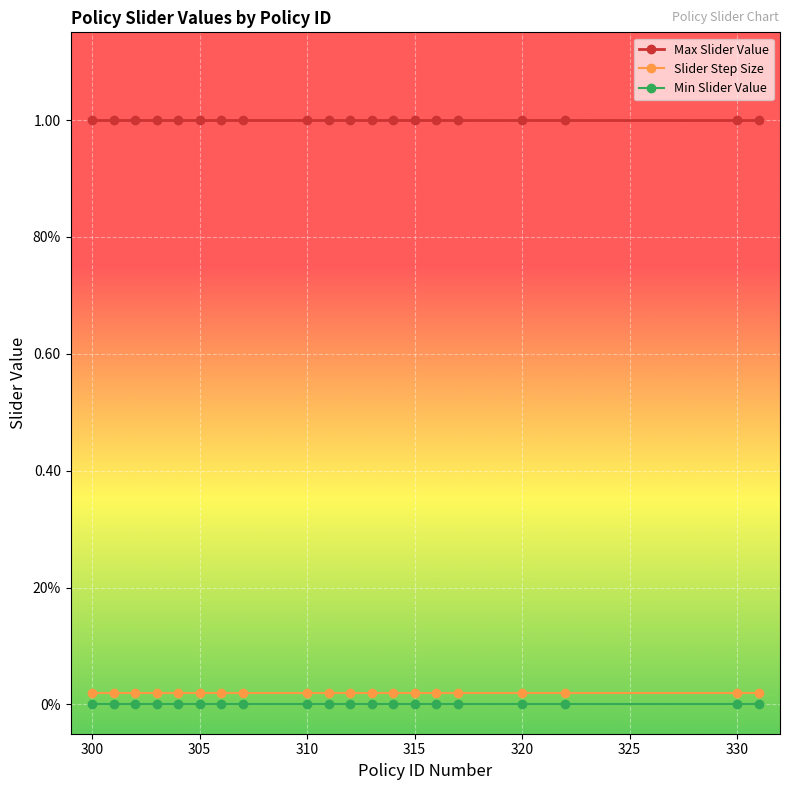

List the series in order of their peak value, highest first.

Max Slider Value, Slider Step Size, Min Slider Value